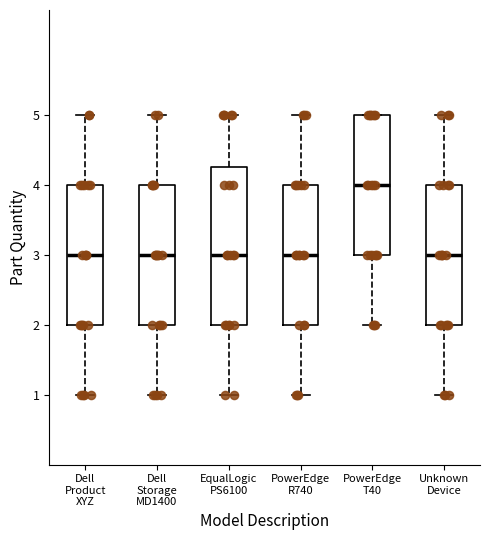

Reading left to right, read every box against the y-axis: the position of its median line, the range the box covers, and the ends of its whiskers. The values are not printed on the chart, so give them approximately, as read against the axis.

Dell Product XYZ: median 3.0, box 2.0 to 4.0, whiskers 1.0 to 5.0
Dell Storage MD1400: median 3.0, box 2.0 to 4.0, whiskers 1.0 to 5.0
EqualLogic PS6100: median 3.0, box 2.0 to 4.3, whiskers 1.0 to 5.0
PowerEdge R740: median 3.0, box 2.0 to 4.0, whiskers 1.0 to 5.0
PowerEdge T40: median 4.0, box 3.0 to 5.0, whiskers 2.0 to 5.0
Unknown Device: median 3.0, box 2.0 to 4.0, whiskers 1.0 to 5.0